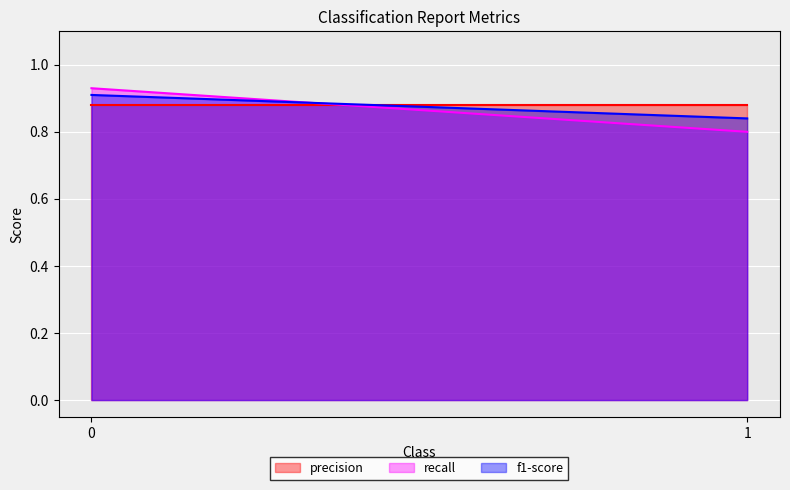

List the series in order of their overall mean, lowest first.

recall, f1-score, precision